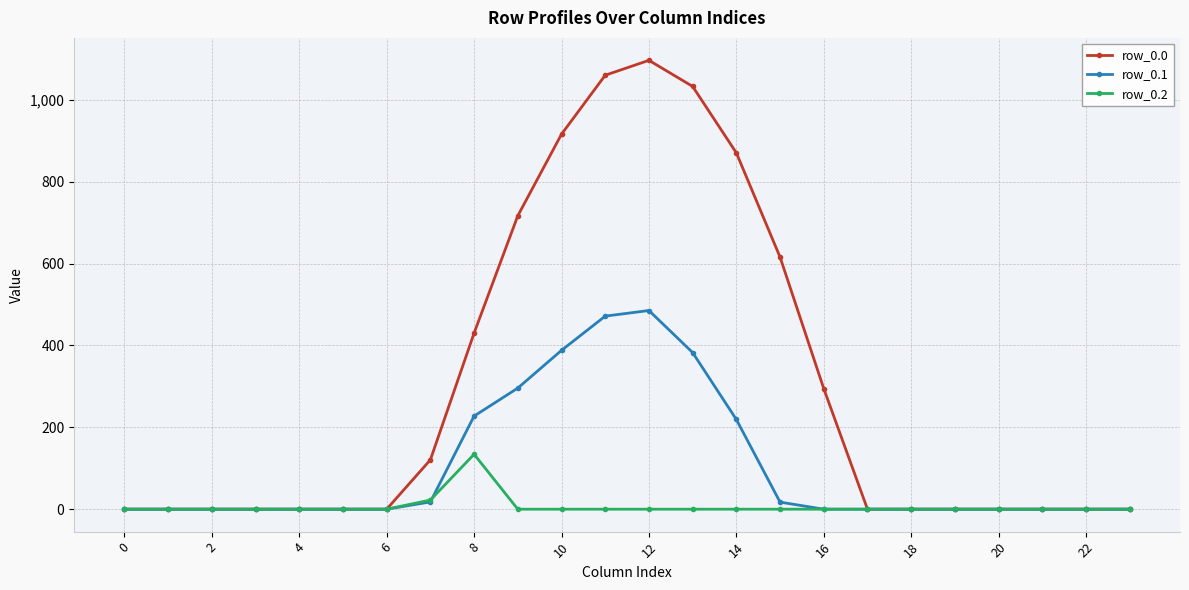

What is the difference between the second highest and second lowest values in the row_0.1 series?

471.7